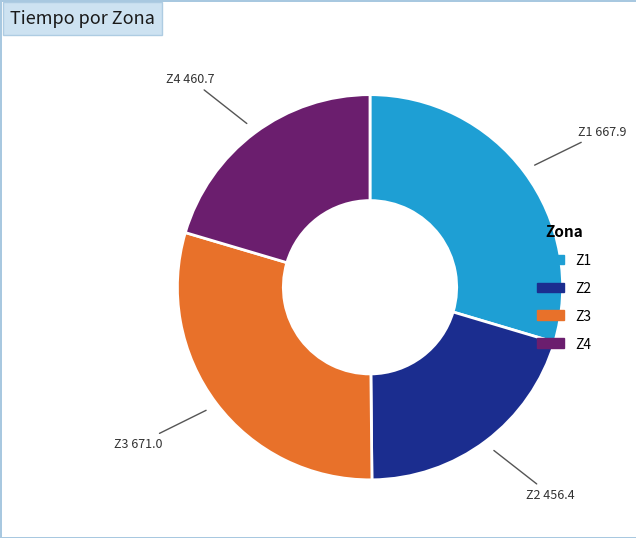

How many segments does this pie chart have?

4